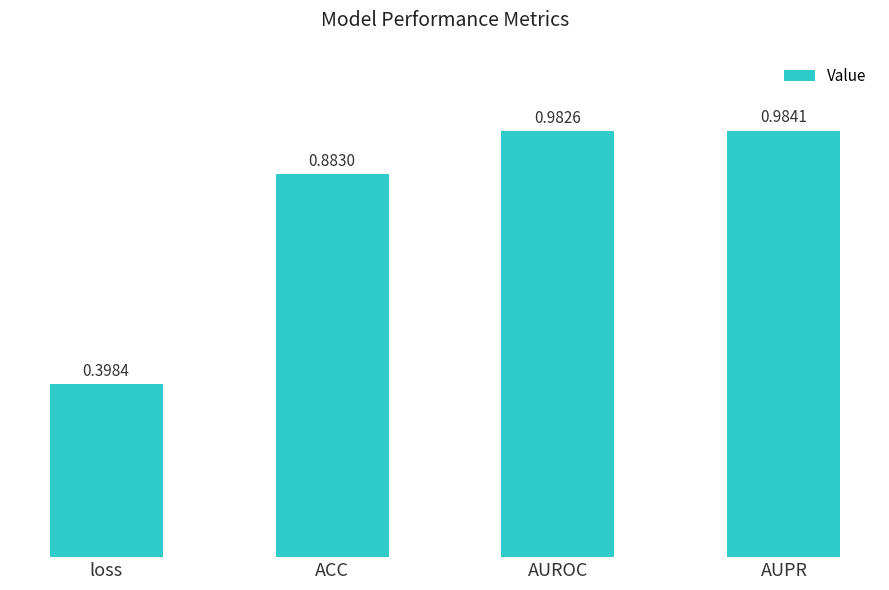

What position from the left is AUROC?

3